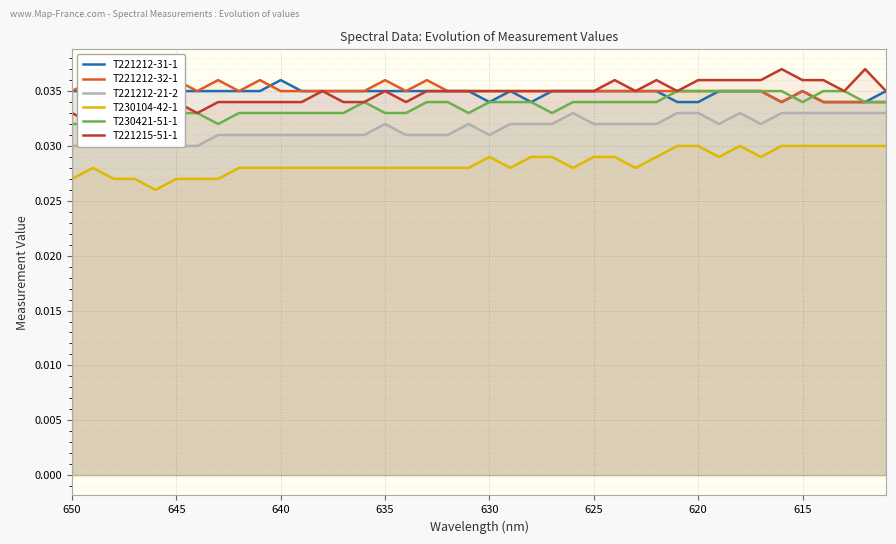

True or false: T221212-32-1 and T221212-21-2 cross at least once.

False